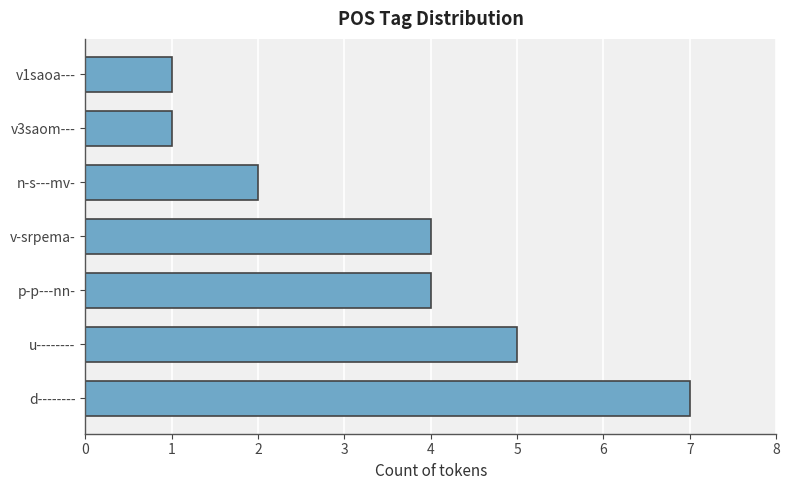

True or false: the data shows 5 at u--------.

True